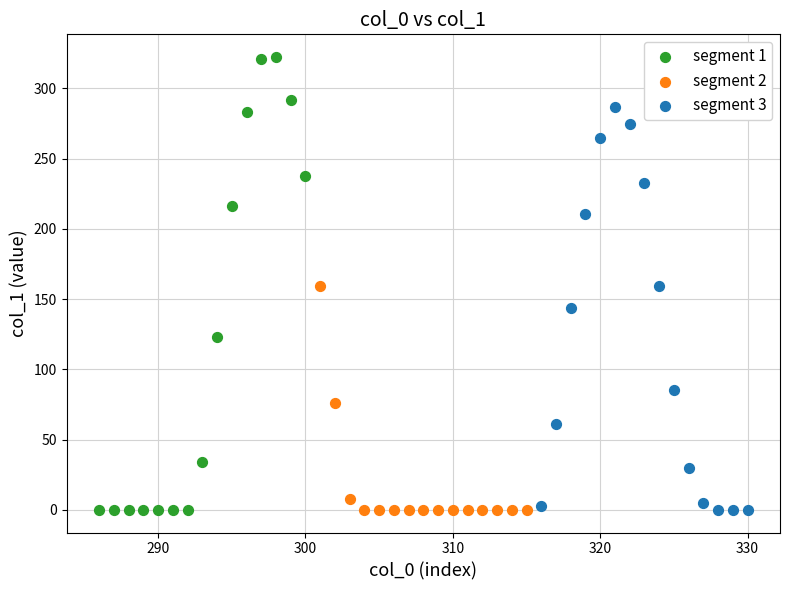

Which series has the widest spread of Y values?

segment 1